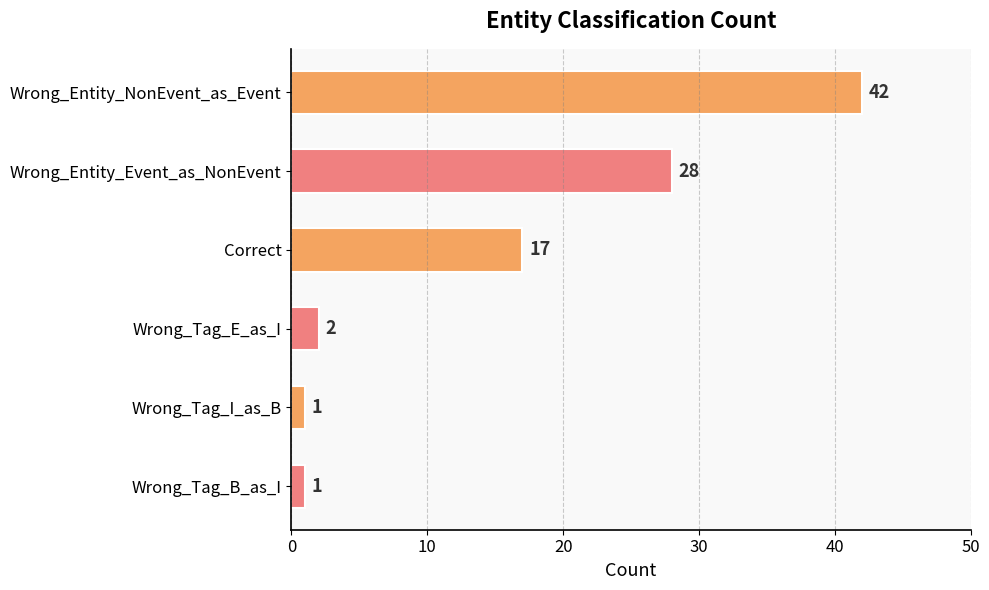

At which category does the chart reach its peak across all series?

Wrong_Entity_NonEvent_as_Event